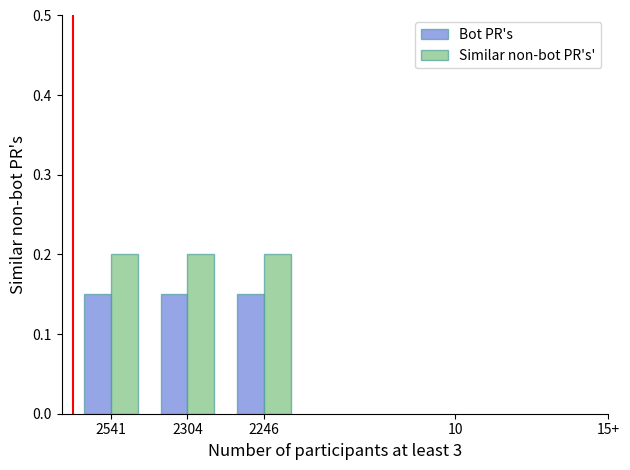

The value of Similar non-bot PR's' at 2304 is 0.2. True or false?

True